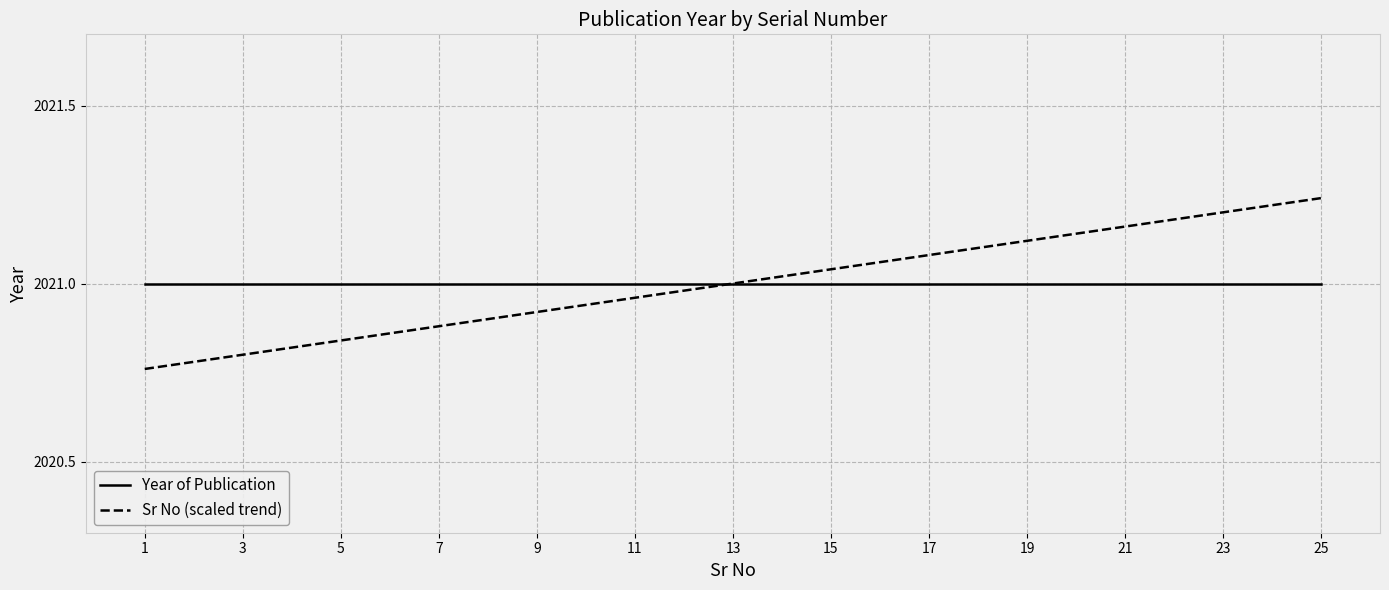

Rank the series by their maximum value, from lowest to highest.

Year of Publication, Sr No (scaled trend)